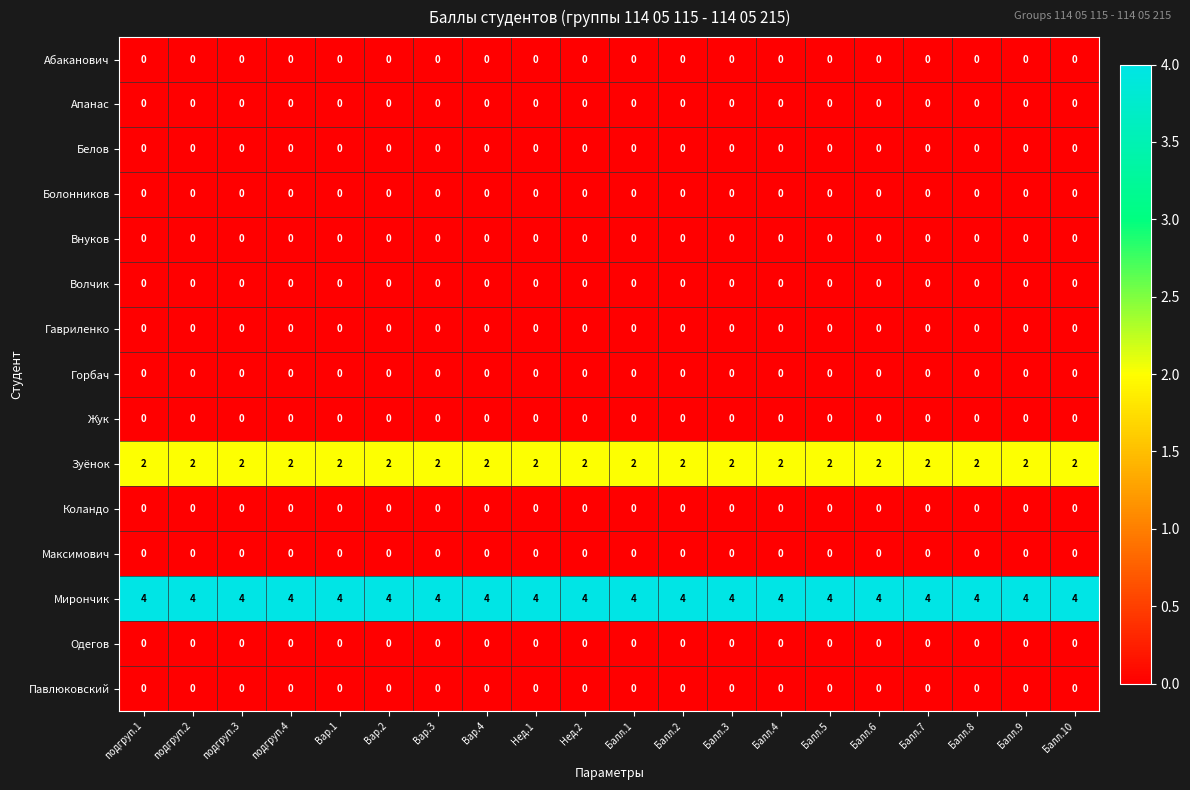

Is it true that Абаканович equals 0 at Вар.3?

True